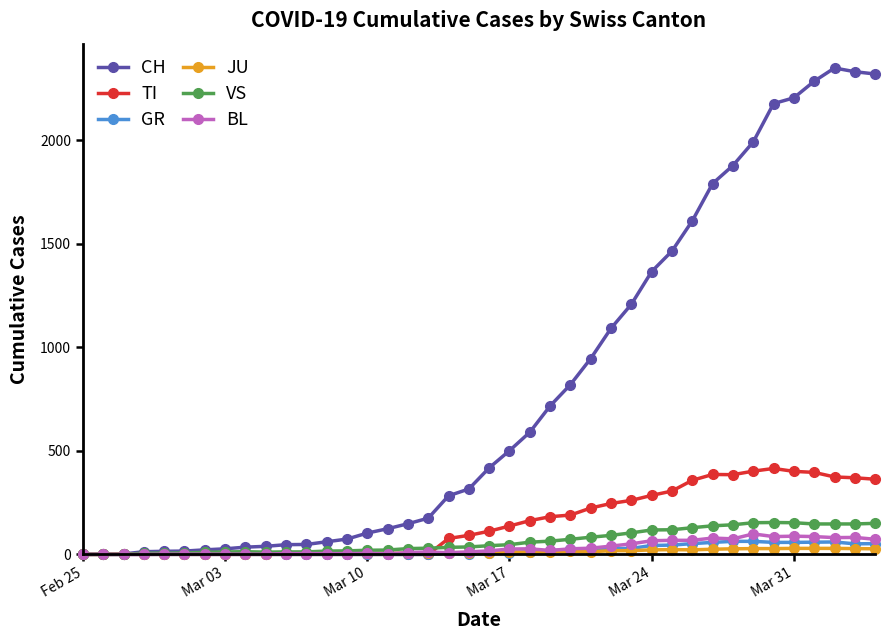

Which series has the largest total across all categories?

CH